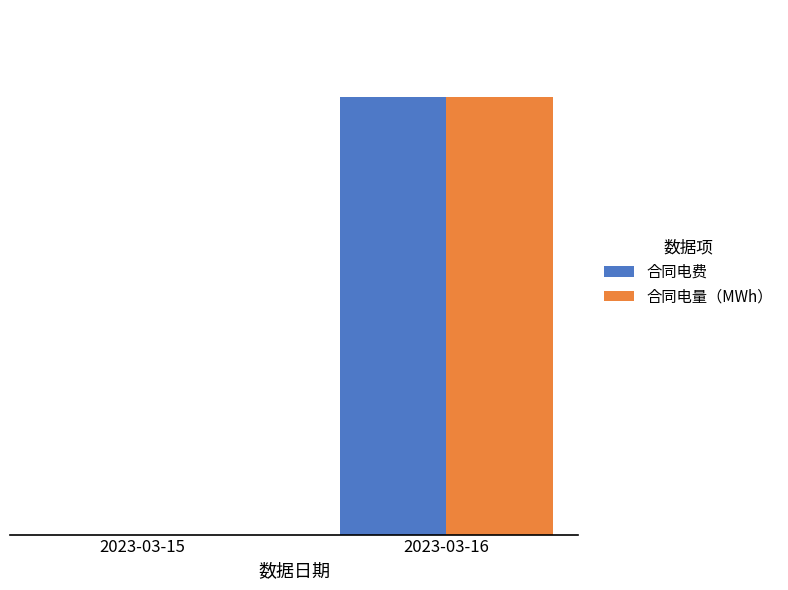

Rank the categories by 合同电量（MWh） value from lowest to highest.

2023-03-15, 2023-03-16